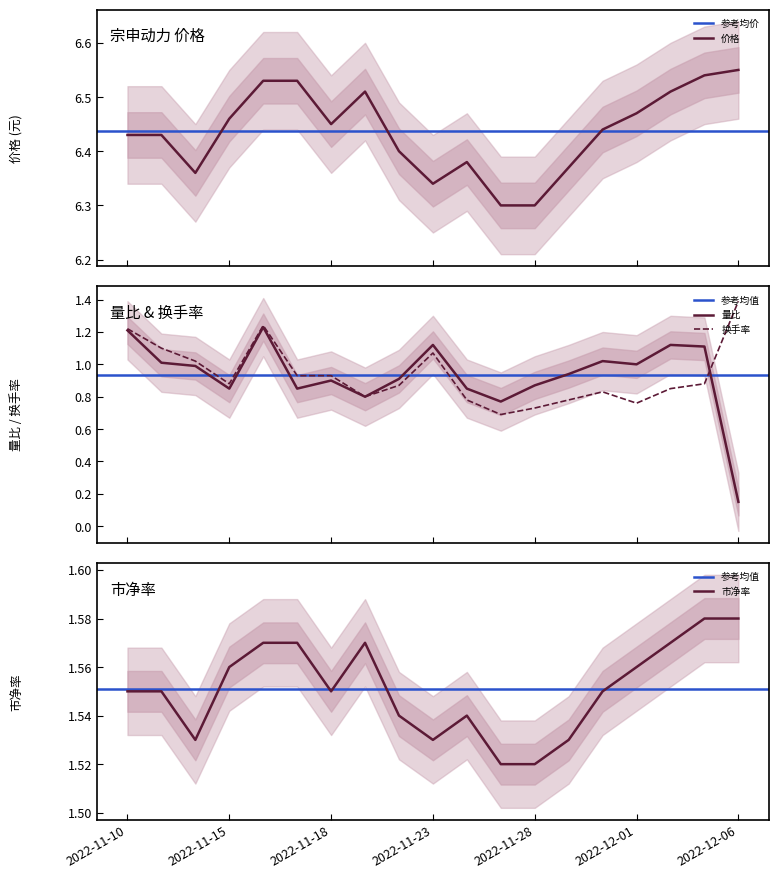

How many interior local peaks does the 换手率 series have?

3